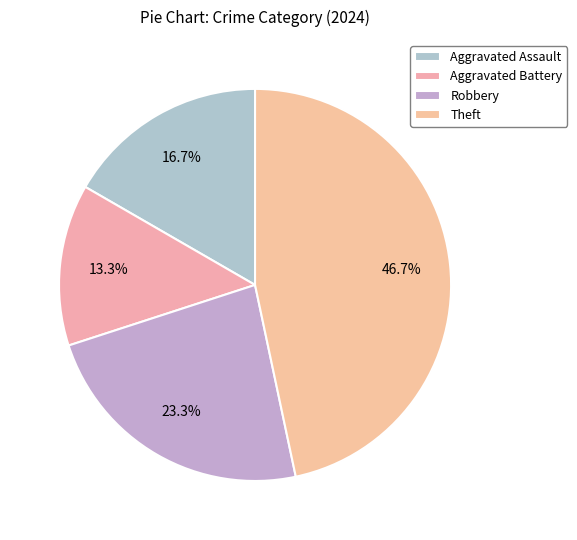

Does any single category account for the majority?

No